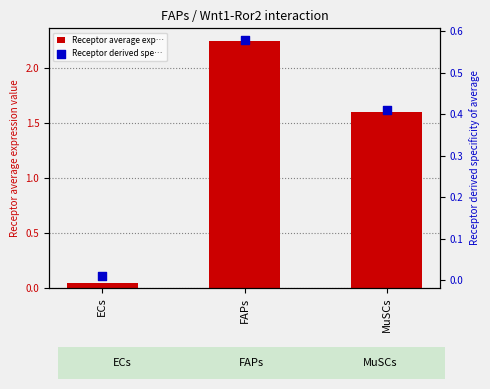

What are all the series names shown in the legend?

Receptor average expression value, Receptor derived specificity of average